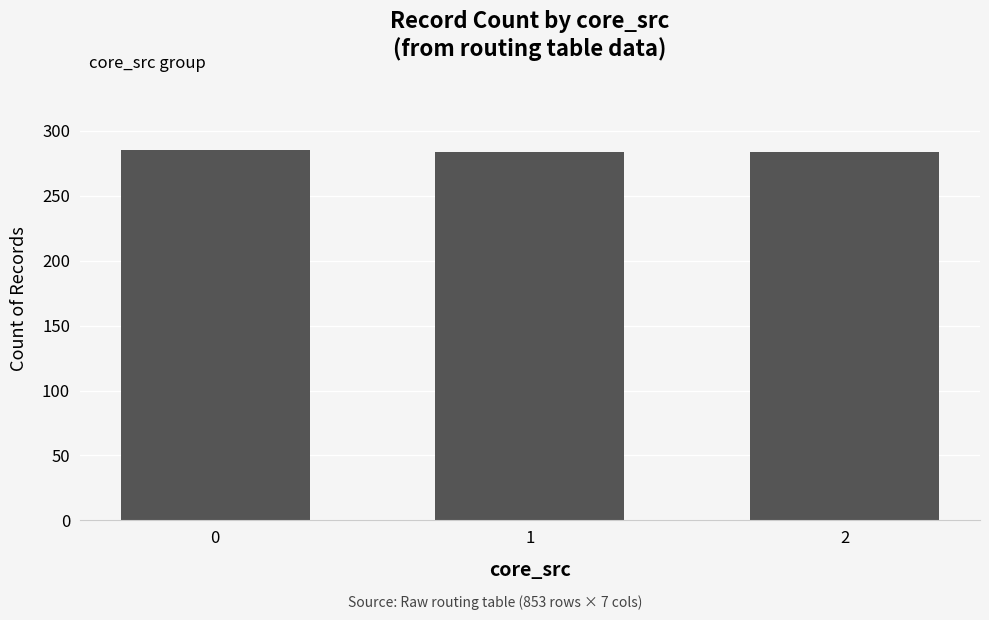

What is the approximate value at 0?

285